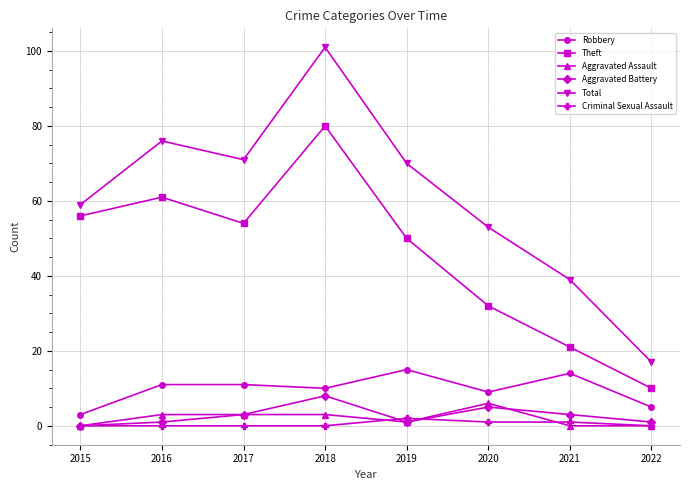

What is the value of the Robbery point at the 3rd from the left?

11